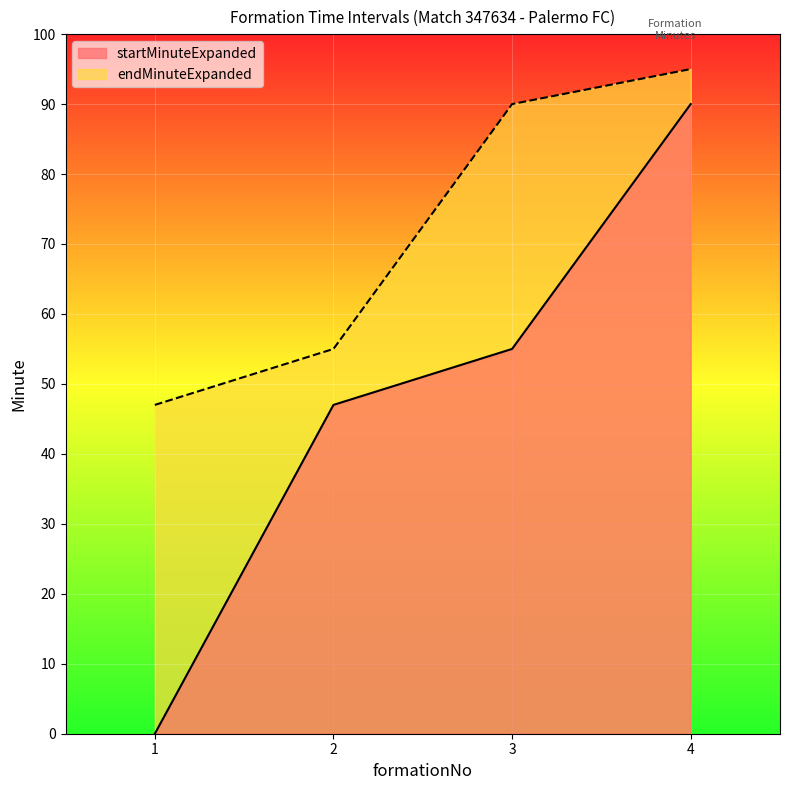

Reading right to left, transcribe all the data shown in this chart.

startMinuteExpanded: 4=90	3=55	2=47	1=0
endMinuteExpanded: 4=95	3=90	2=55	1=47